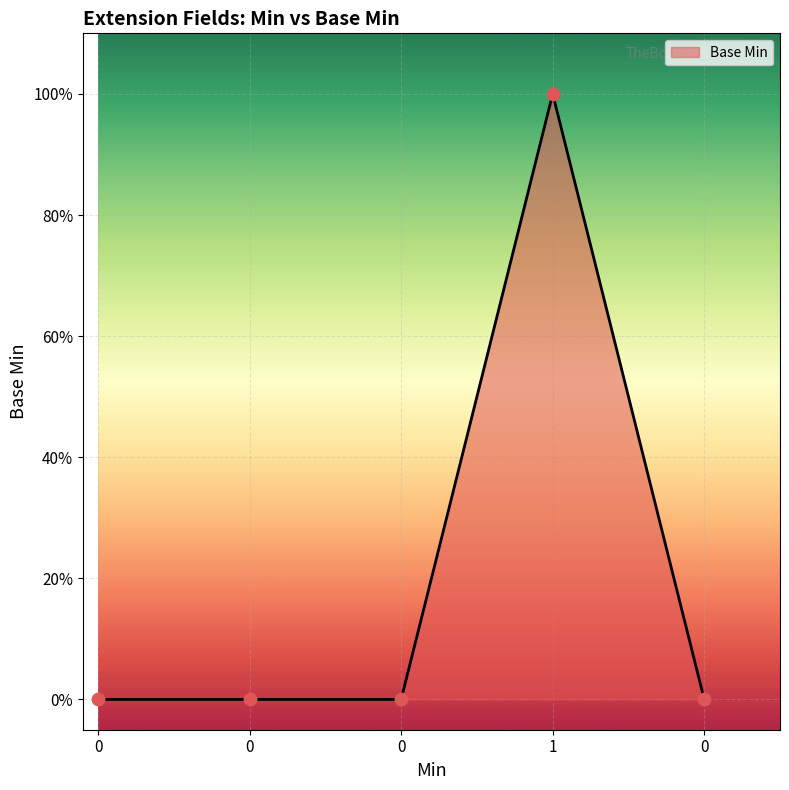

What is the change in value from 1 to 0?

-1